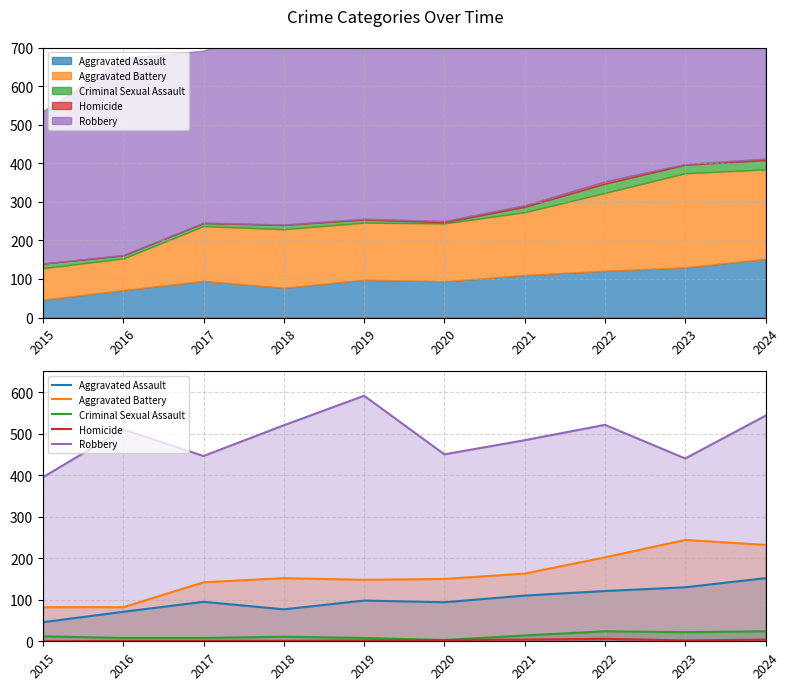

What is the difference between the Aggravated Battery values at 2018 and 2016?

70